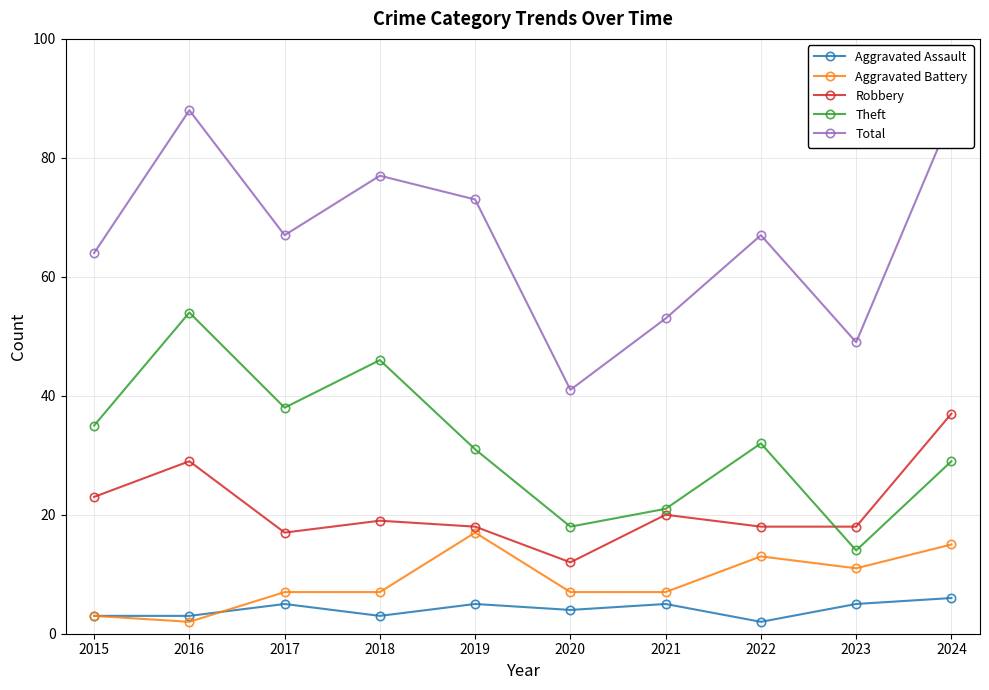

What is the difference between the Total values at 2015 and 2022?

3